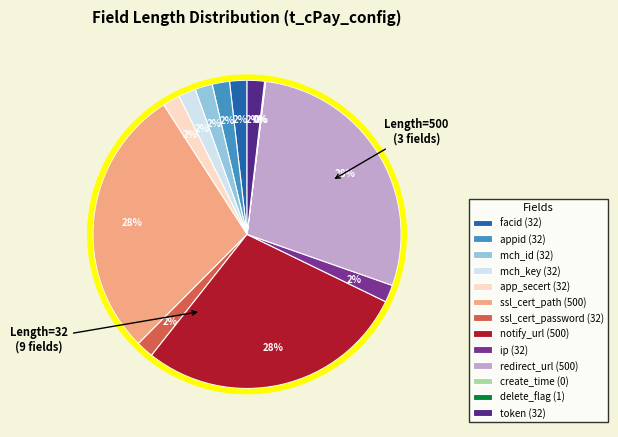

What is the ratio of the value at mch_key (32) to the value at ip (32)?

1.0